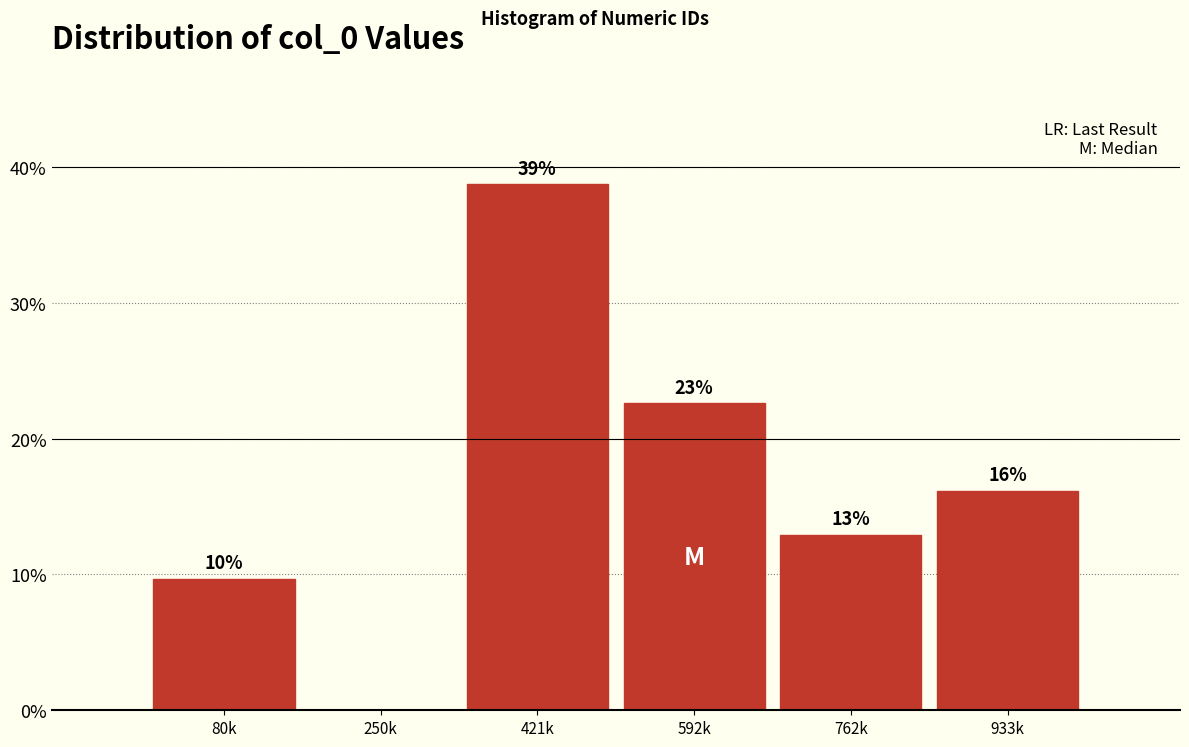

Are the bars horizontal?

No